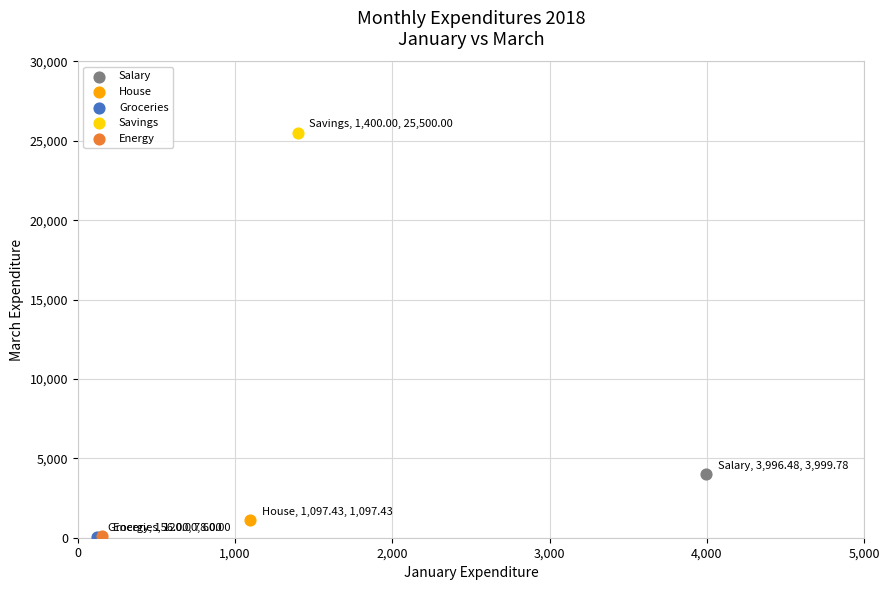

Which series reaches the maximum Y coordinate?

Savings